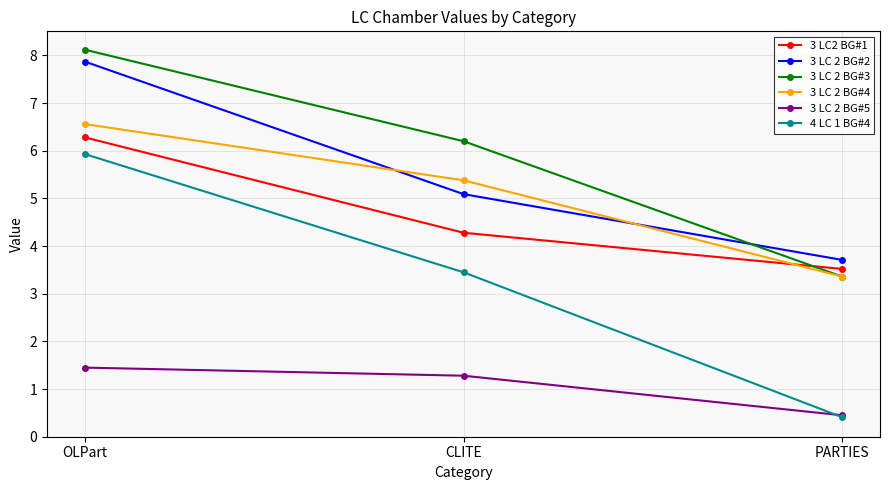

List the labels in order of 3 LC 2 BG#4 value, smallest first.

PARTIES, CLITE, OLPart